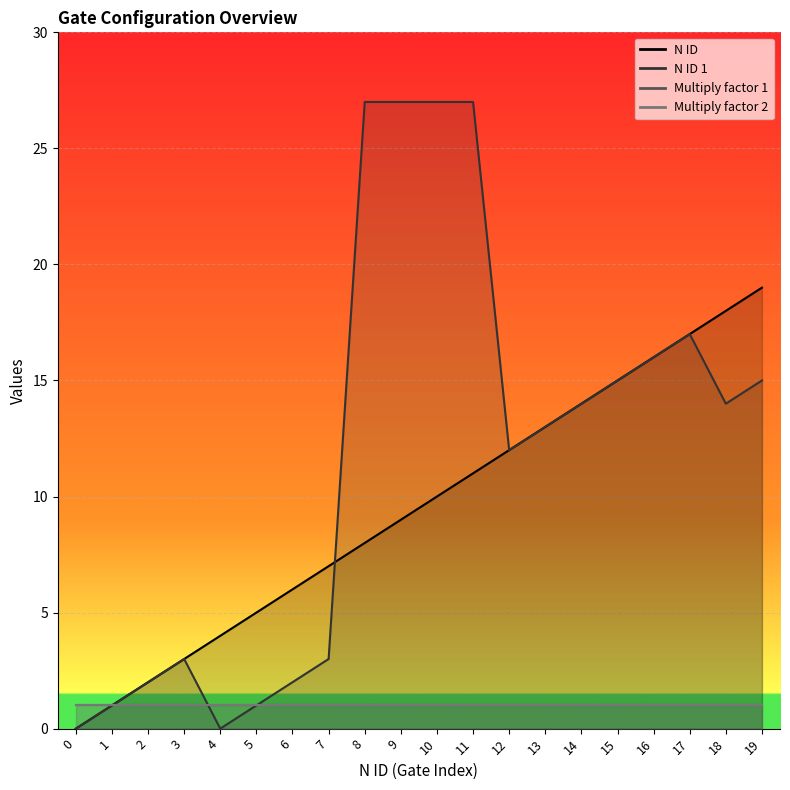

What is the sum of all N ID values?

190